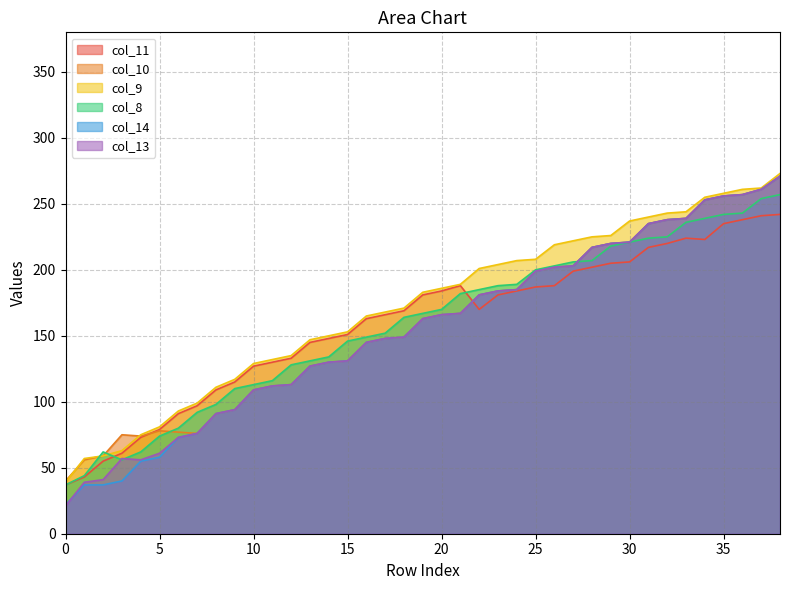

Which category has the highest value across all series?

38